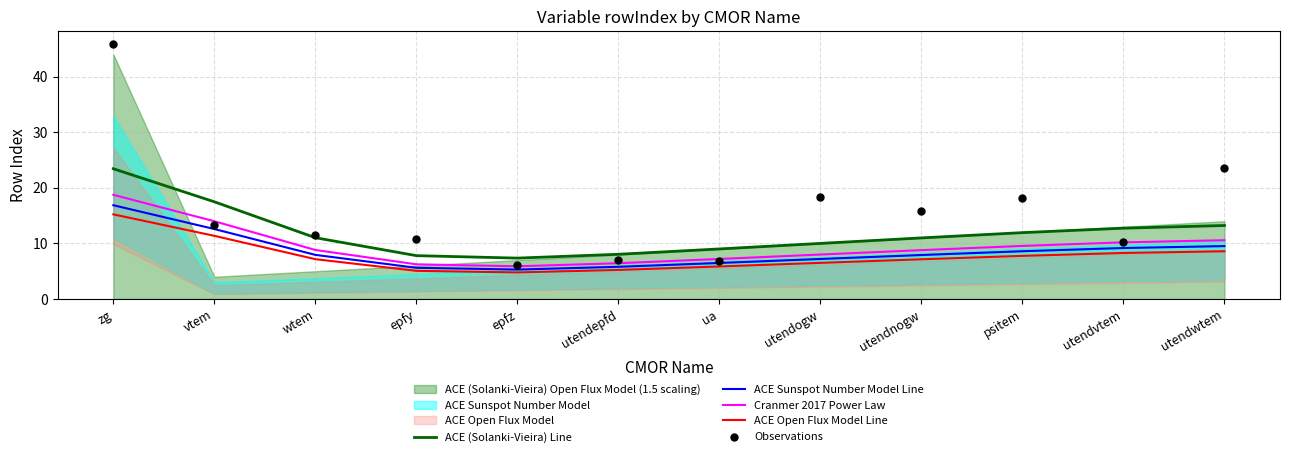

What value does the ACE (Solanki-Vieira) Line series have at psitem?

11.9